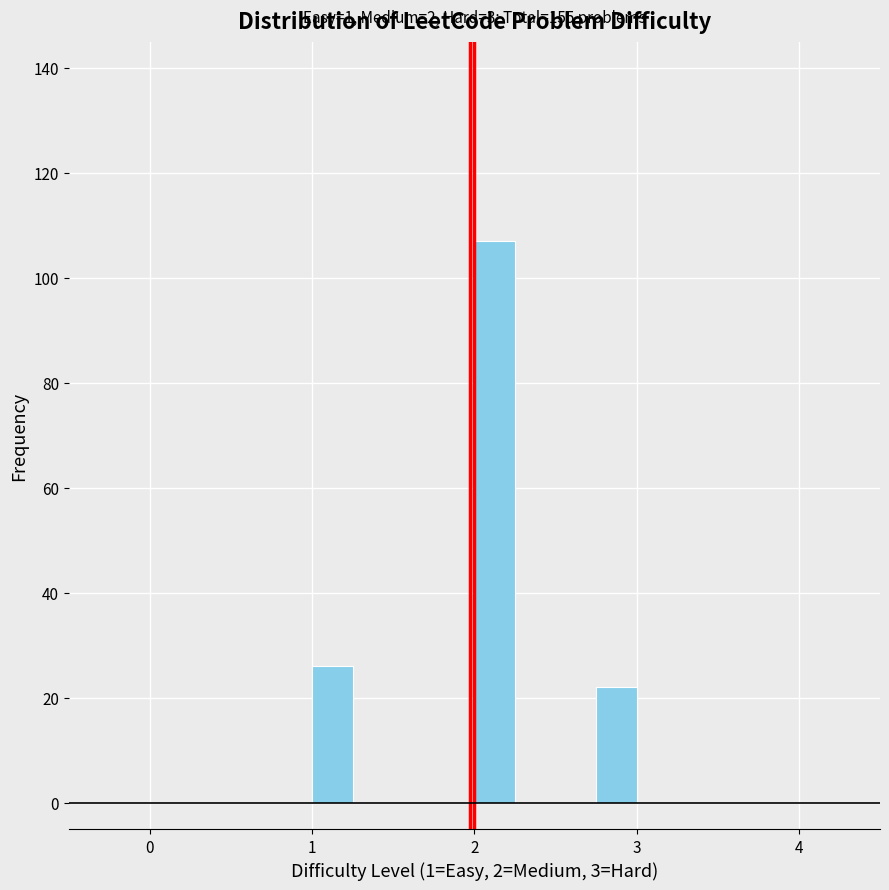

Around what value on the x-axis is the tallest bar? Give the approximate position of its centre, as read against the axis.

2.1